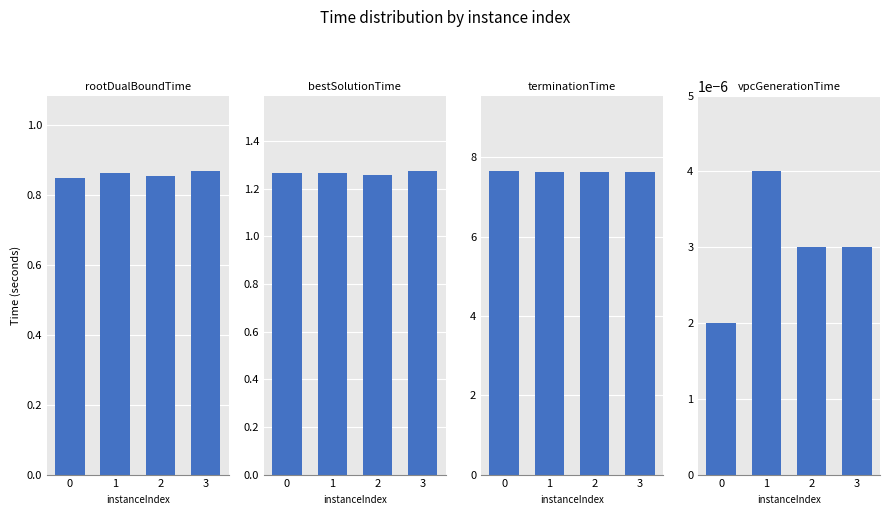

How many series are shown in this chart?

4